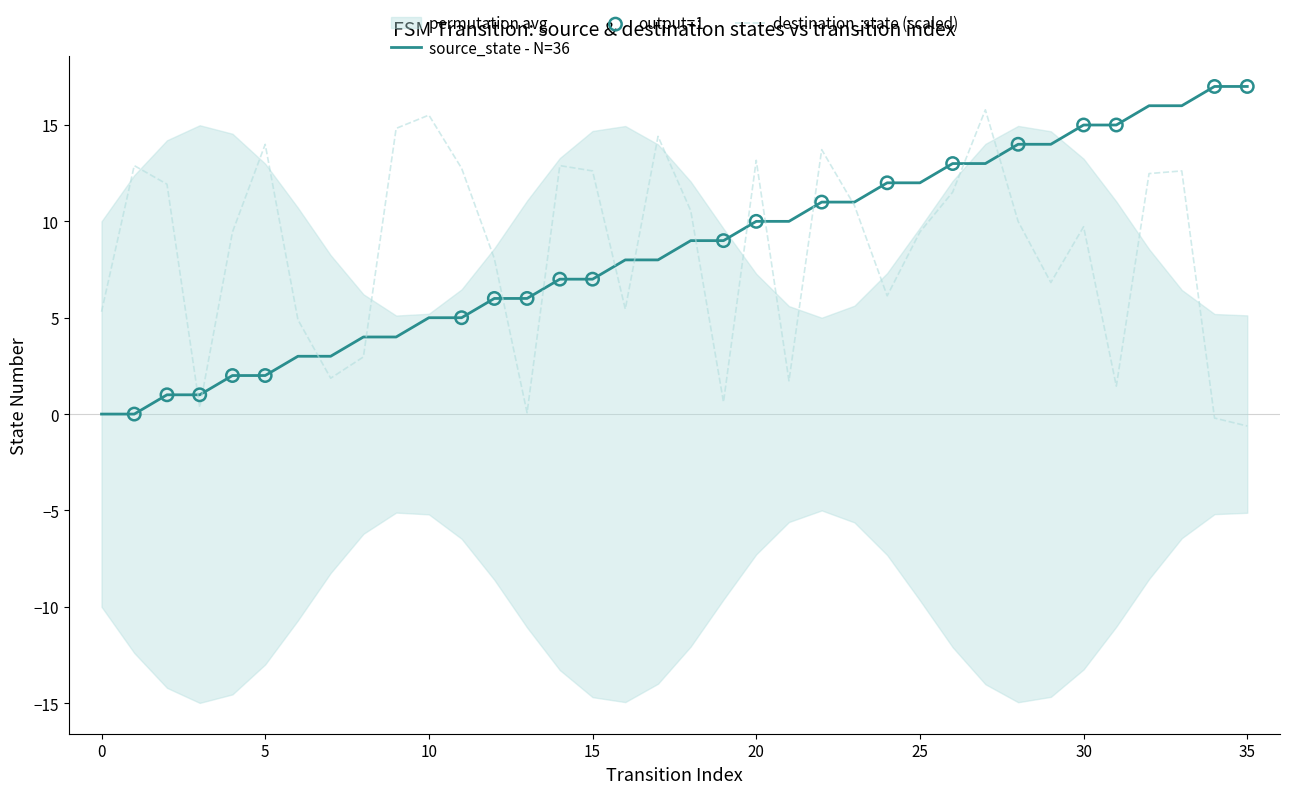

Is it true that source_state - N=36 equals 26.1 at 35?

False